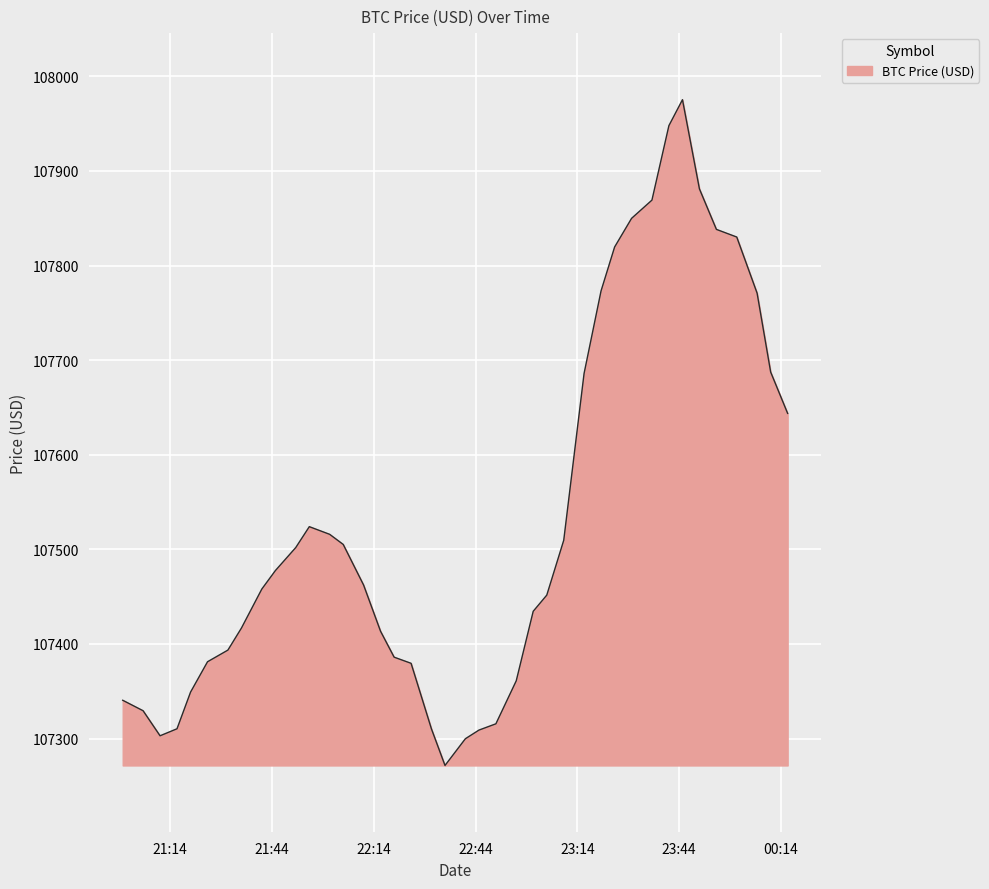

What is the maximum value shown in the chart?

107975.3